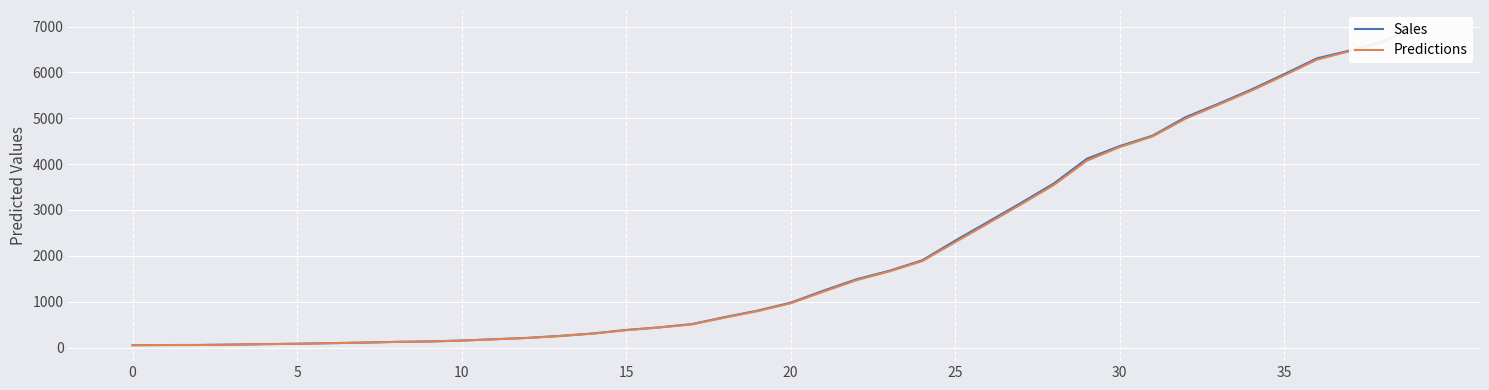

What are all the series names shown in the legend?

Sales, Predictions